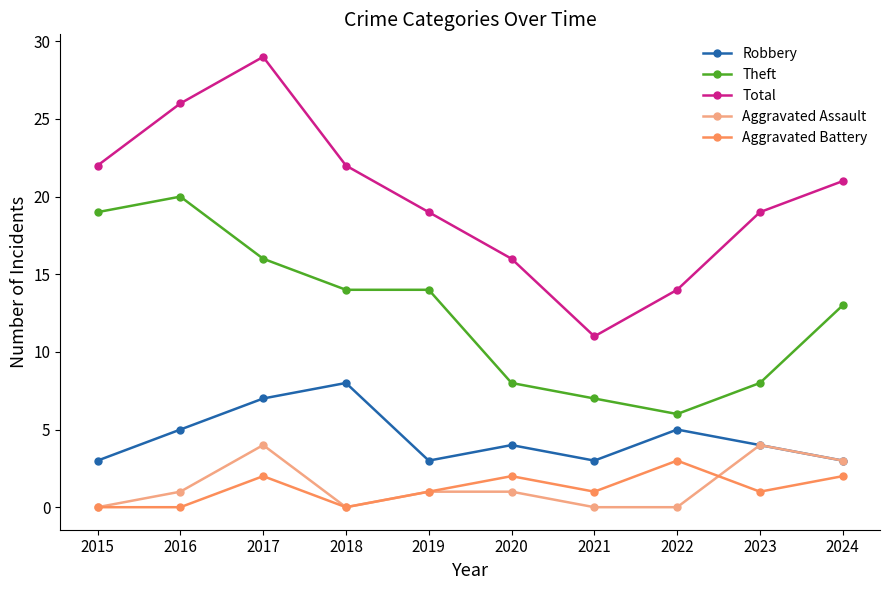

Reading right to left, transcribe all the data shown in this chart.

Robbery: 2024=3	2023=4	2022=5	2021=3	2020=4	2019=3	2018=8	2017=7	2016=5	2015=3
Theft: 2024=13	2023=8	2022=6	2021=7	2020=8	2019=14	2018=14	2017=16	2016=20	2015=19
Total: 2024=21	2023=19	2022=14	2021=11	2020=16	2019=19	2018=22	2017=29	2016=26	2015=22
Aggravated Assault: 2024=3	2023=4	2022=0	2021=0	2020=1	2019=1	2018=0	2017=4	2016=1	2015=0
Aggravated Battery: 2024=2	2023=1	2022=3	2021=1	2020=2	2019=1	2018=0	2017=2	2016=0	2015=0